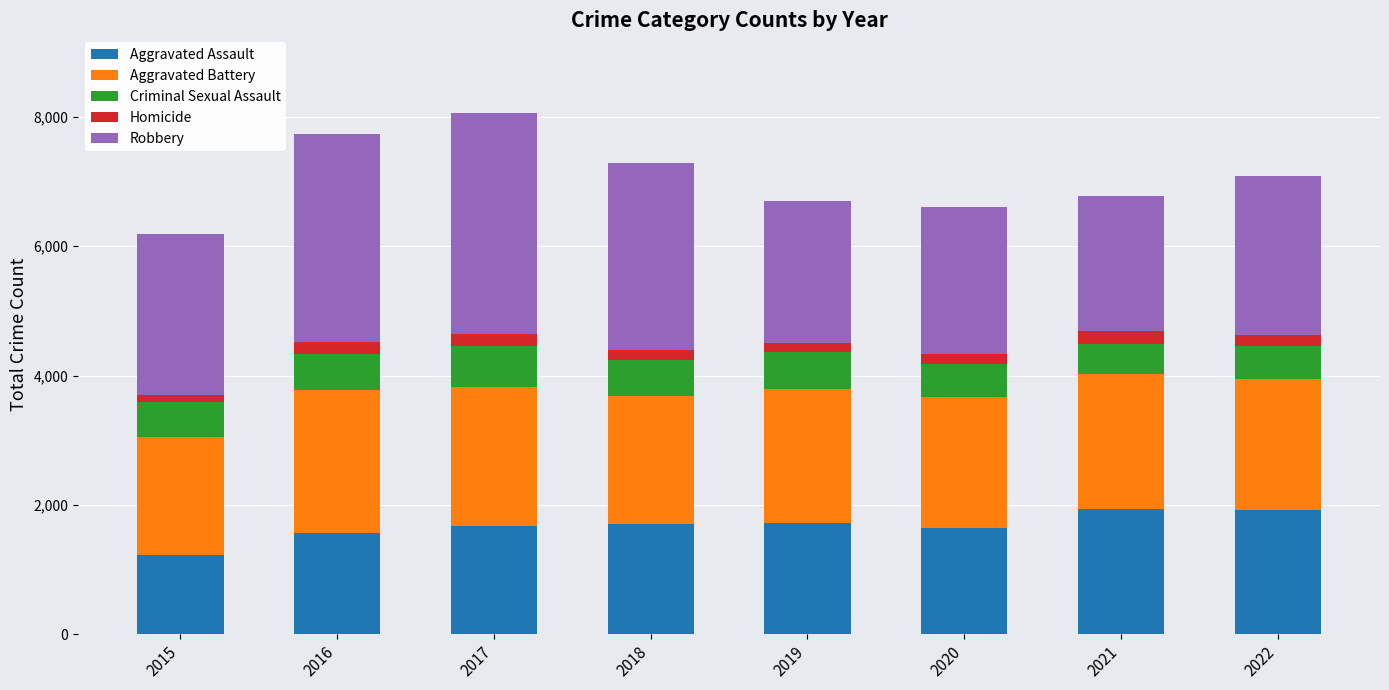

At which label does Aggravated Assault reach its minimum?

2015